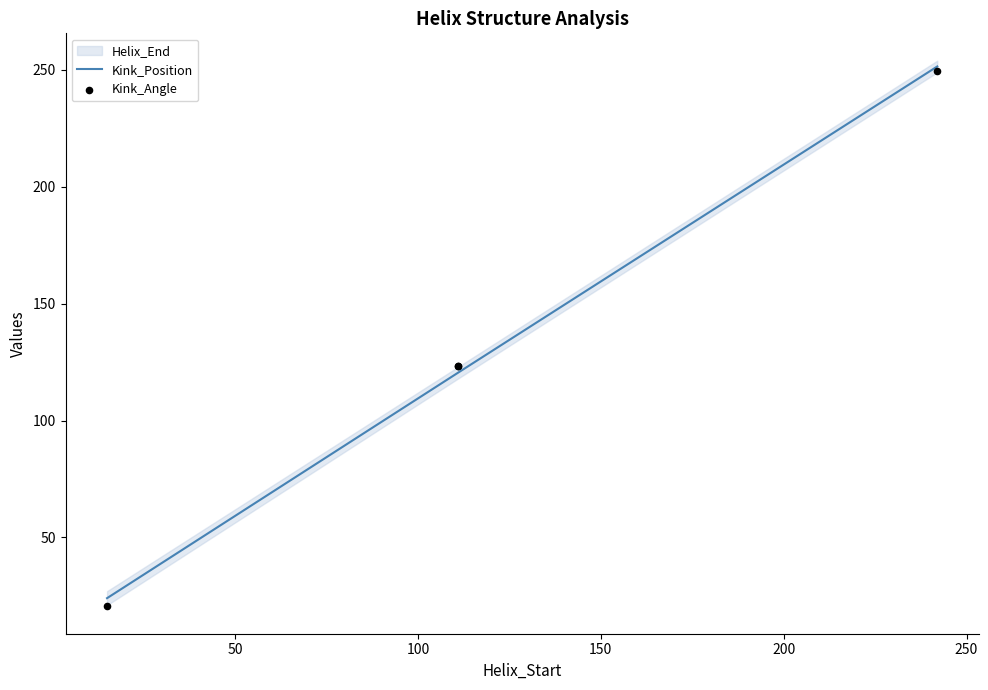

Is the value of Kink_Angle at 0 greater than the value of Kink_Position at 150?

No